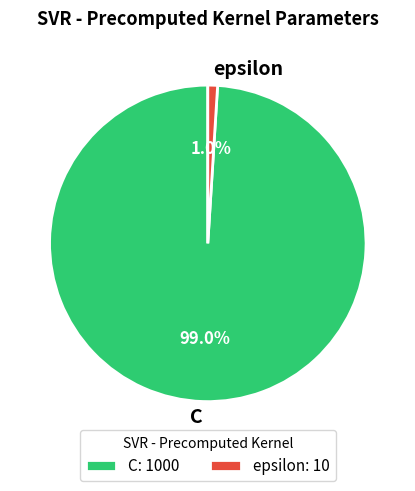

Count the number of slices in the pie.

2